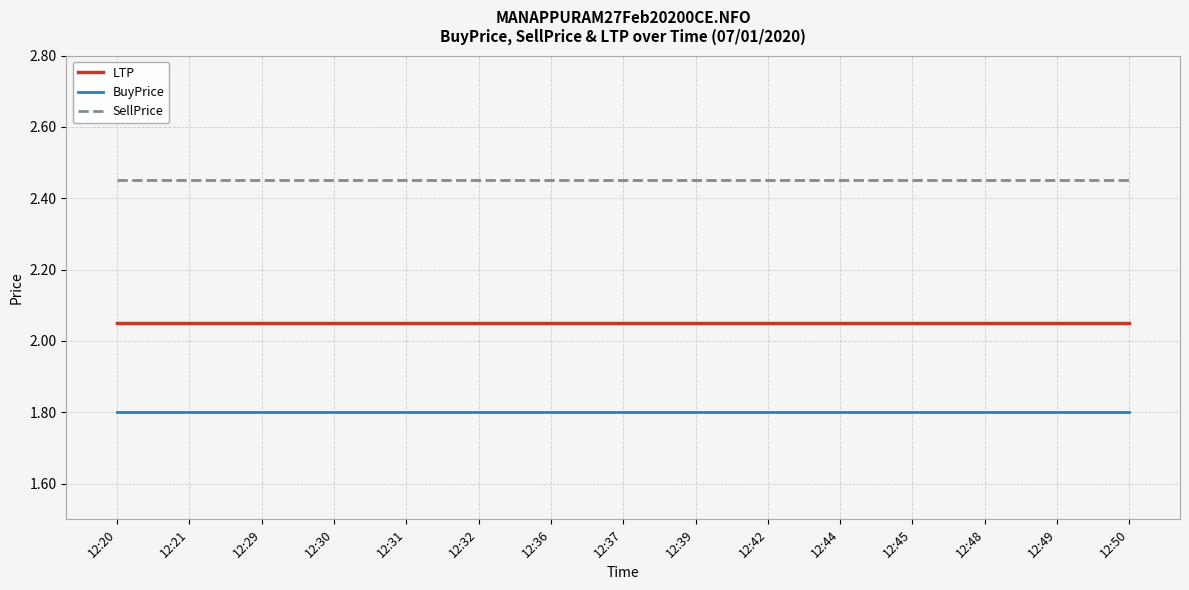

True or false: BuyPrice and LTP cross at least once.

False